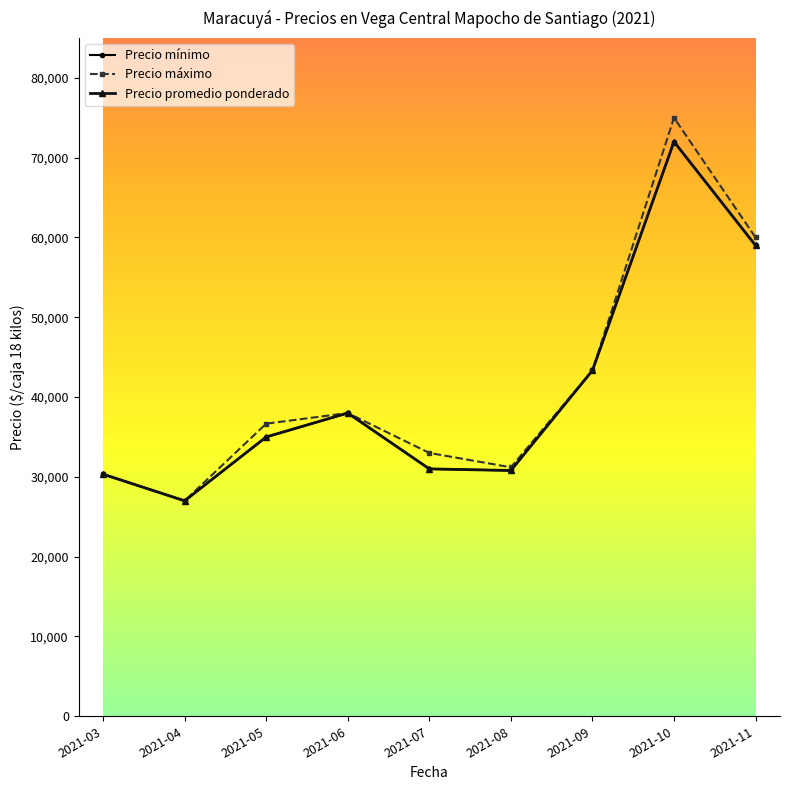

Is this an area chart (filled region under the line)?

No